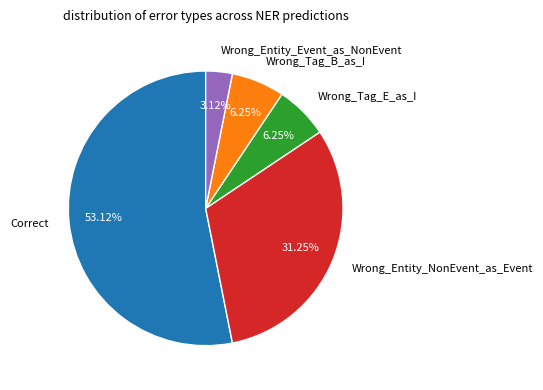

Which category has the biggest portion of the pie?

Correct